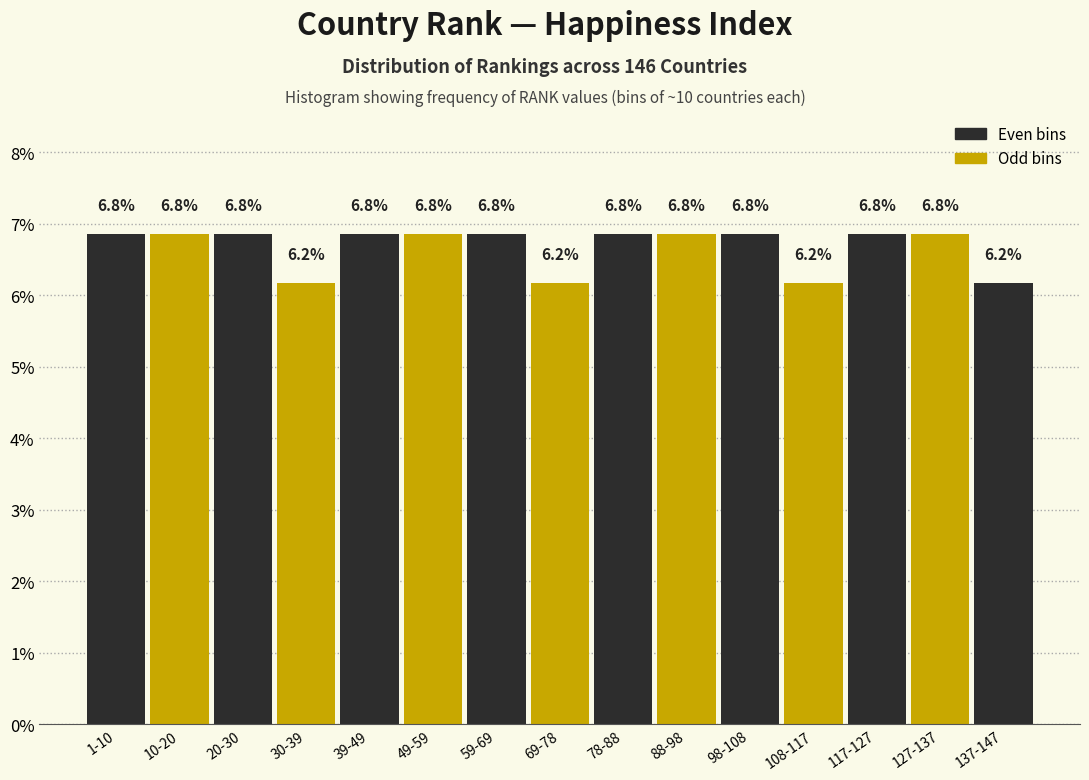

Reading left to right, list all the values displayed in this chart.

1-10=6.8	10-20=6.8	20-30=6.8	30-39=6.2	39-49=6.8	49-59=6.8	59-69=6.8	69-78=6.2	78-88=6.8	88-98=6.8	98-108=6.8	108-117=6.2	117-127=6.8	127-137=6.8	137-147=6.2